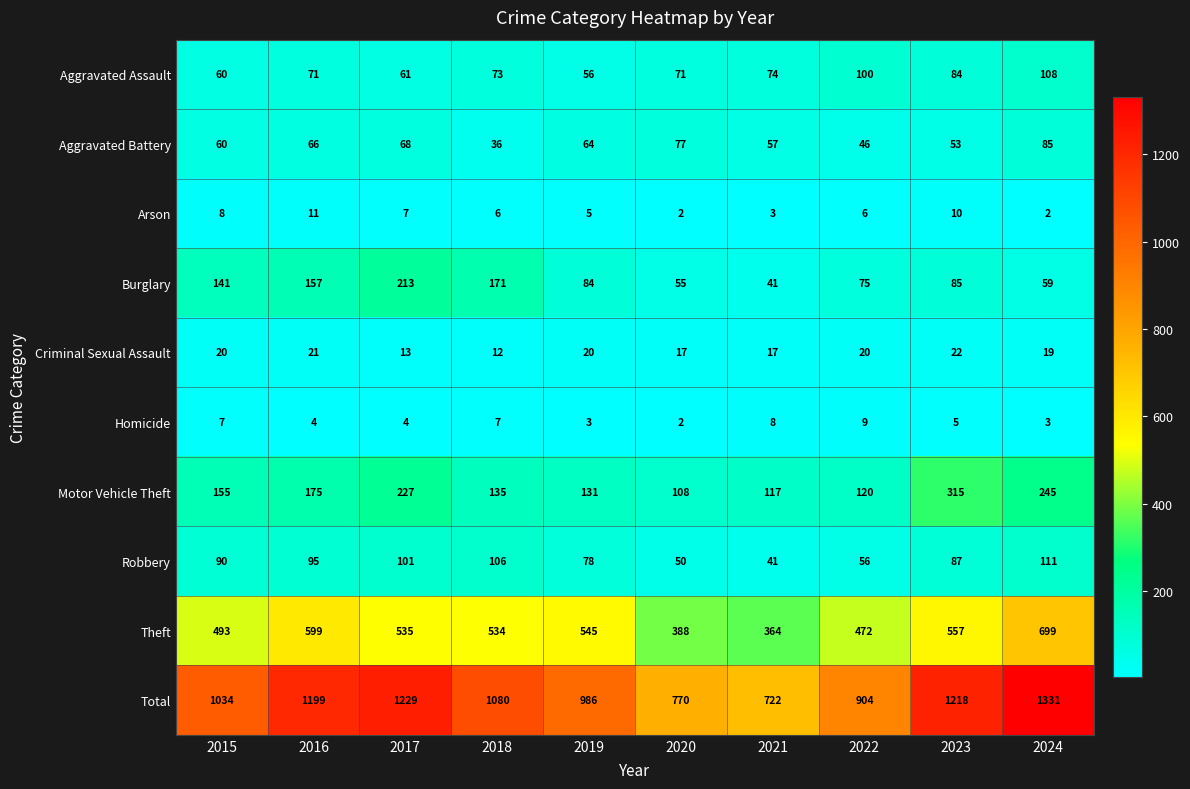

Read the Aggravated Assault value at 2024, to the nearest 5.

110